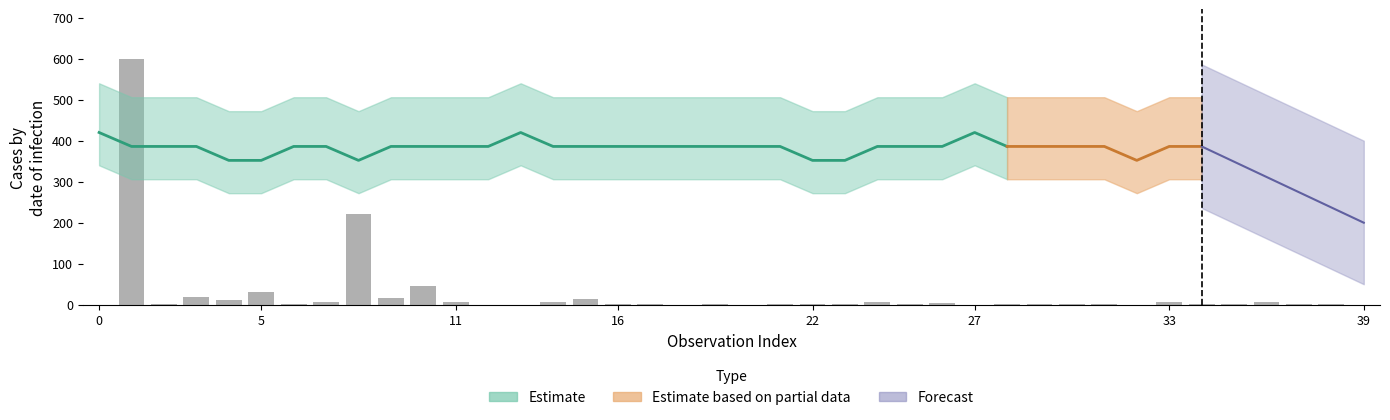

What is the sum of the values at 17 and 0?

1.2